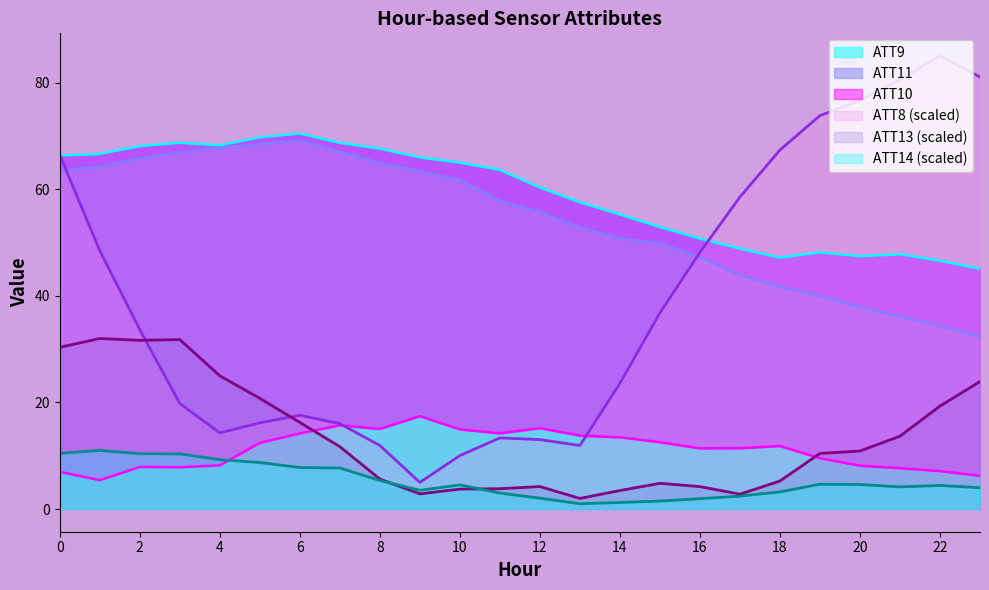

Which category has the lowest value in the ATT13 series?

13